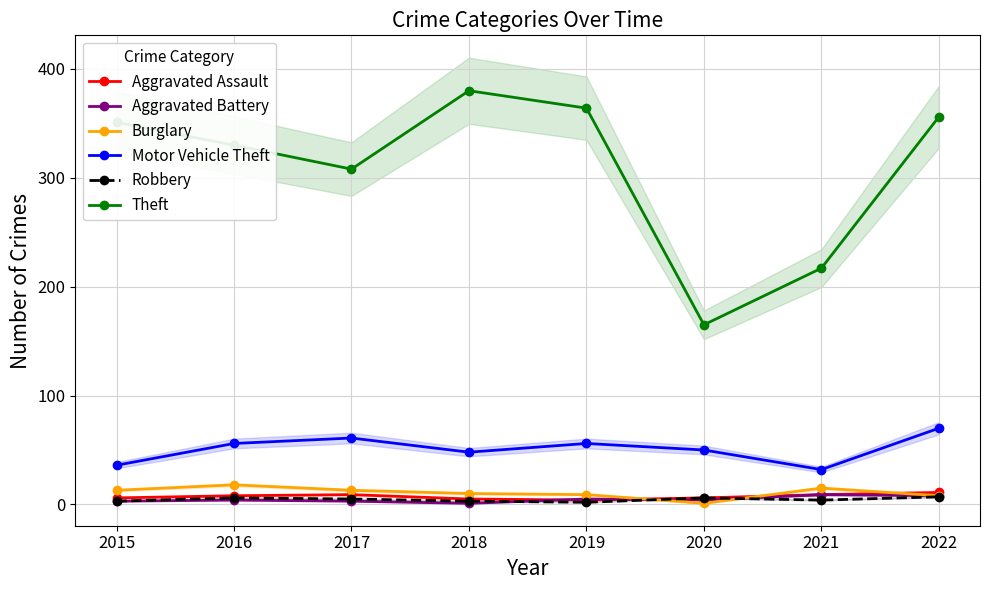

What is the difference between the Robbery values at 2022 and 2016?

1